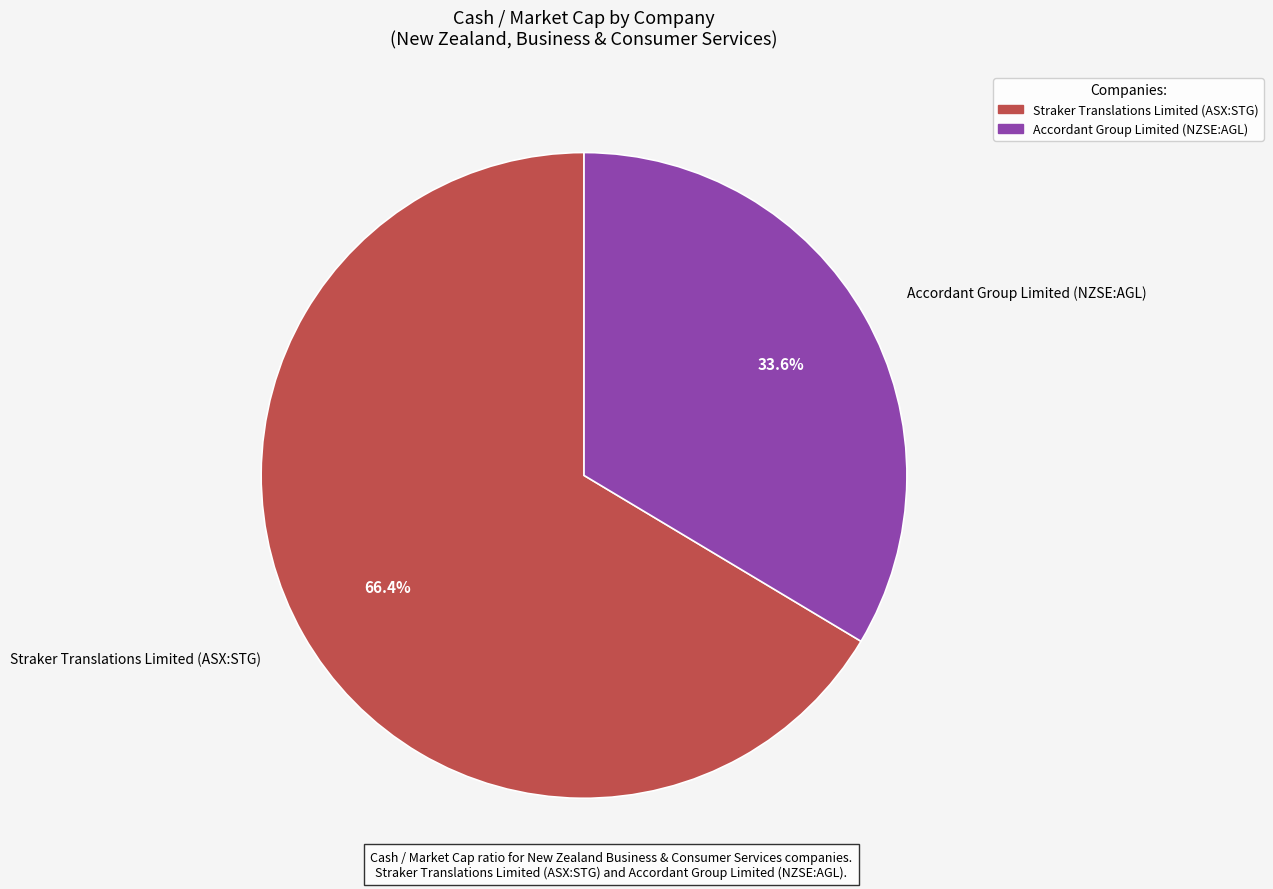

Which category has the biggest portion of the pie?

Straker Translations Limited (ASX:STG)